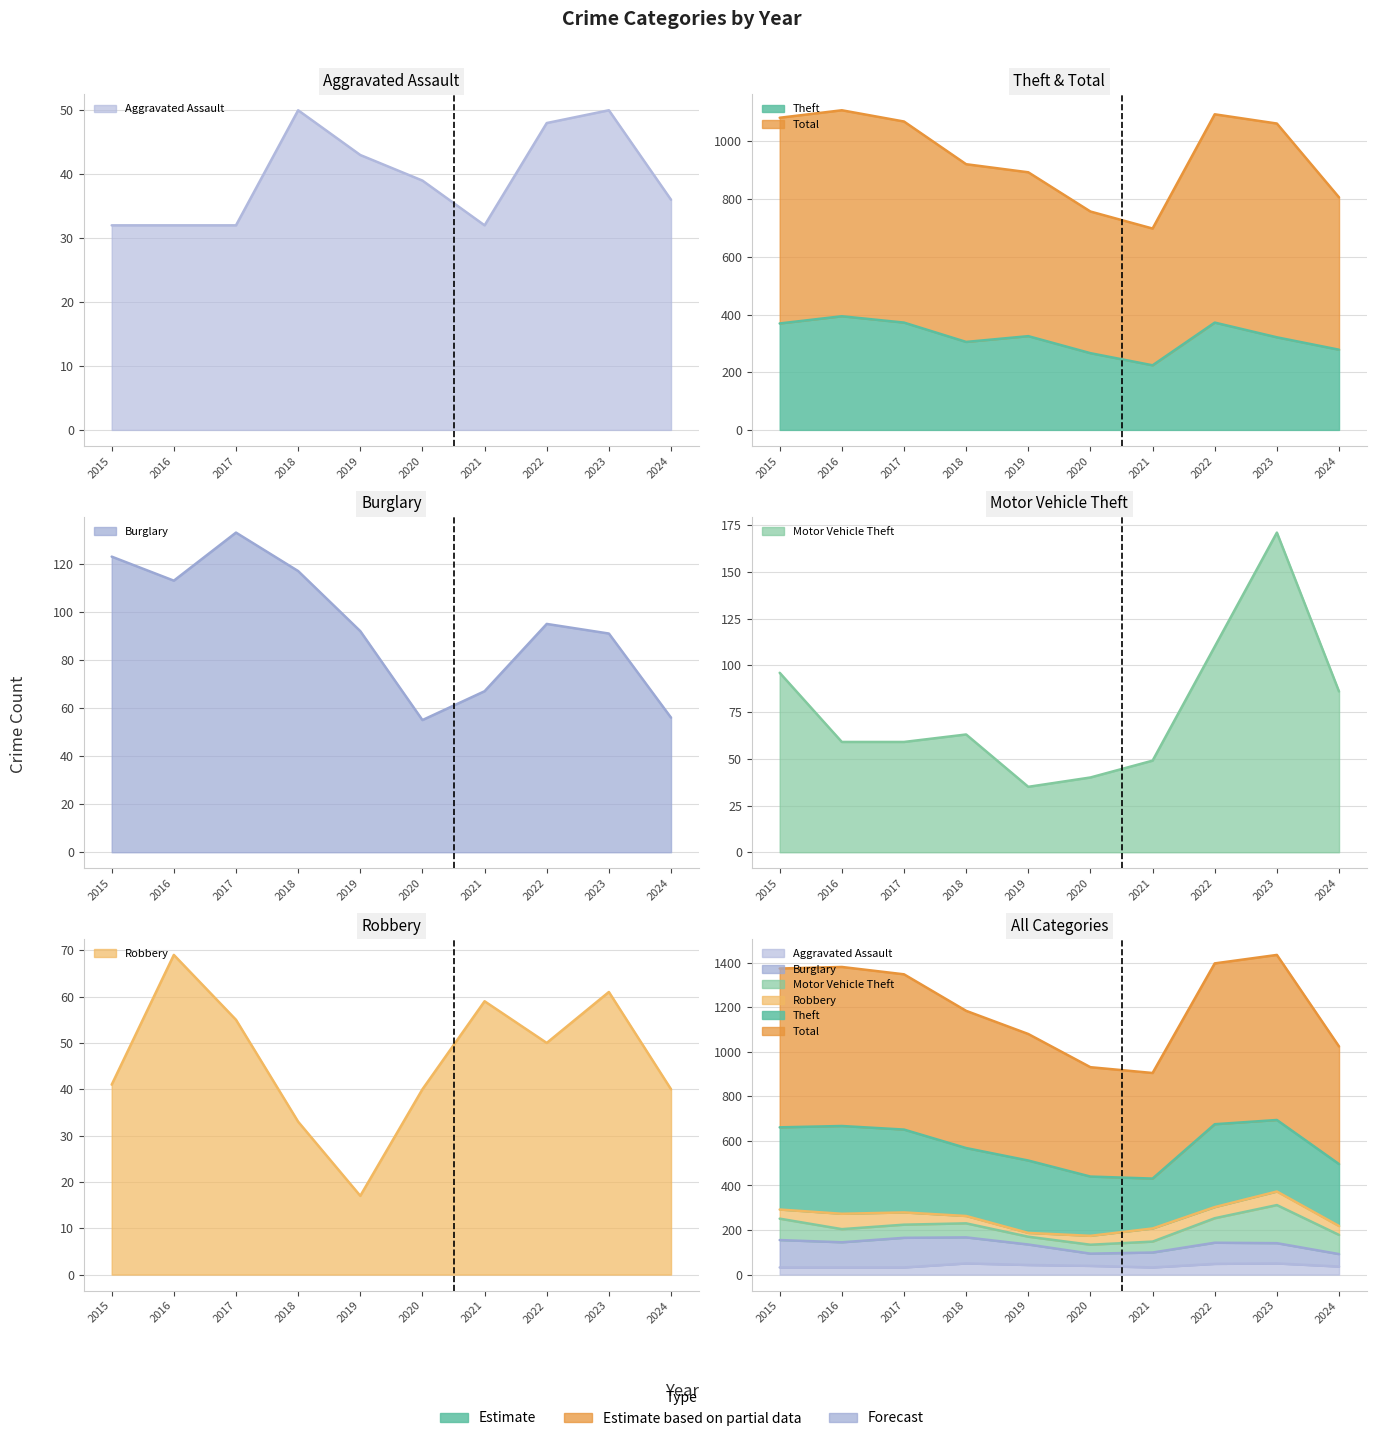

How many lines are shown in the chart?

6